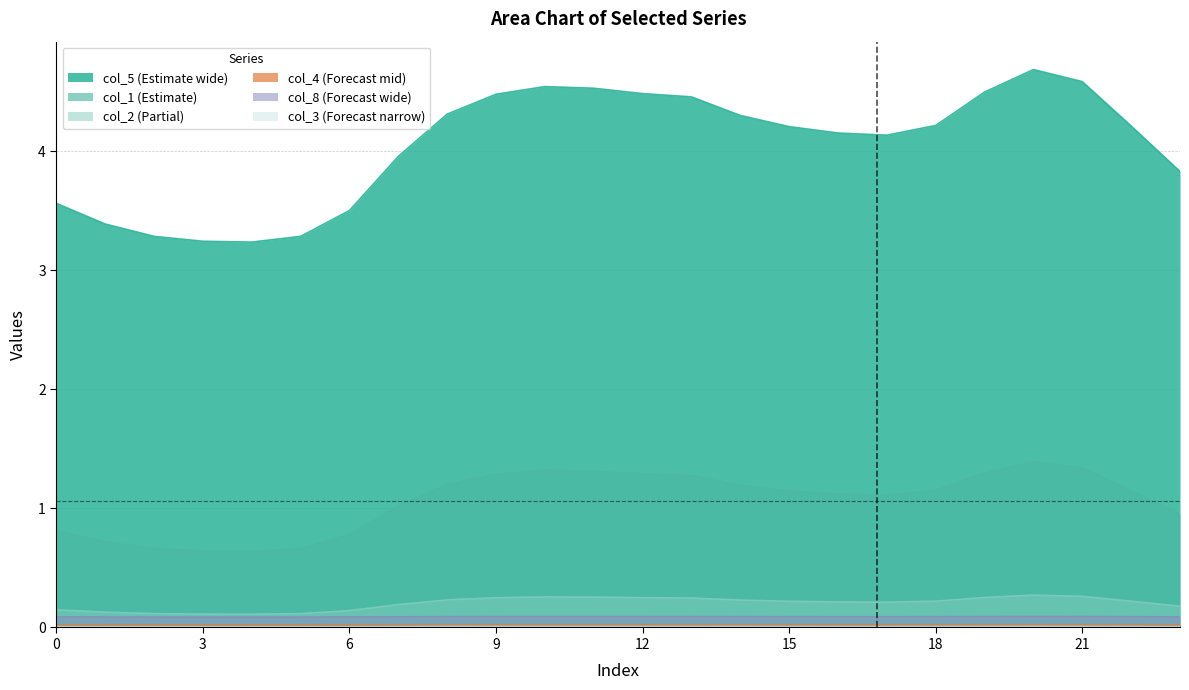

Where is col_1 nearest to the value 1?

7